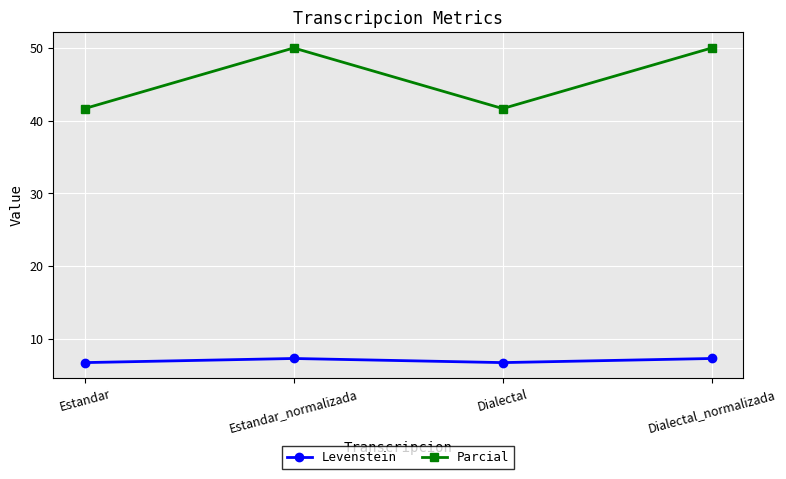

Does the chart have visible grid lines?

Yes